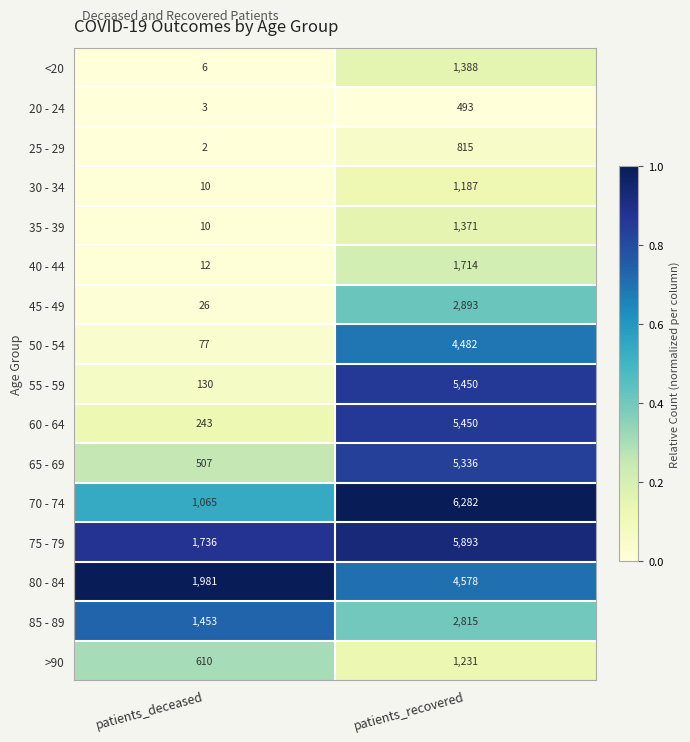

What is the greatest value displayed?

6282